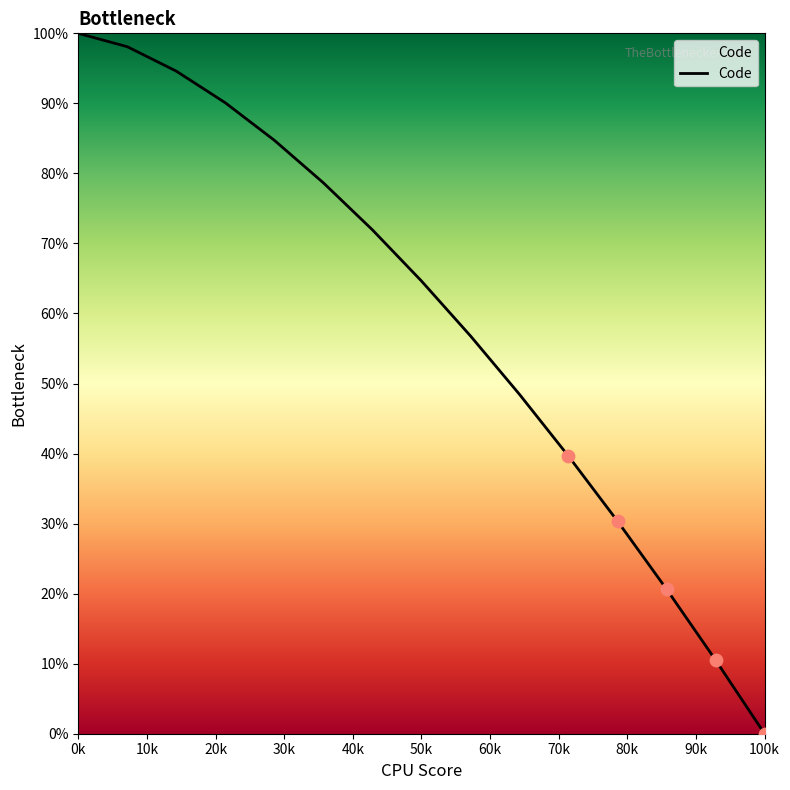

What is the maximum value shown in the chart?

100.0